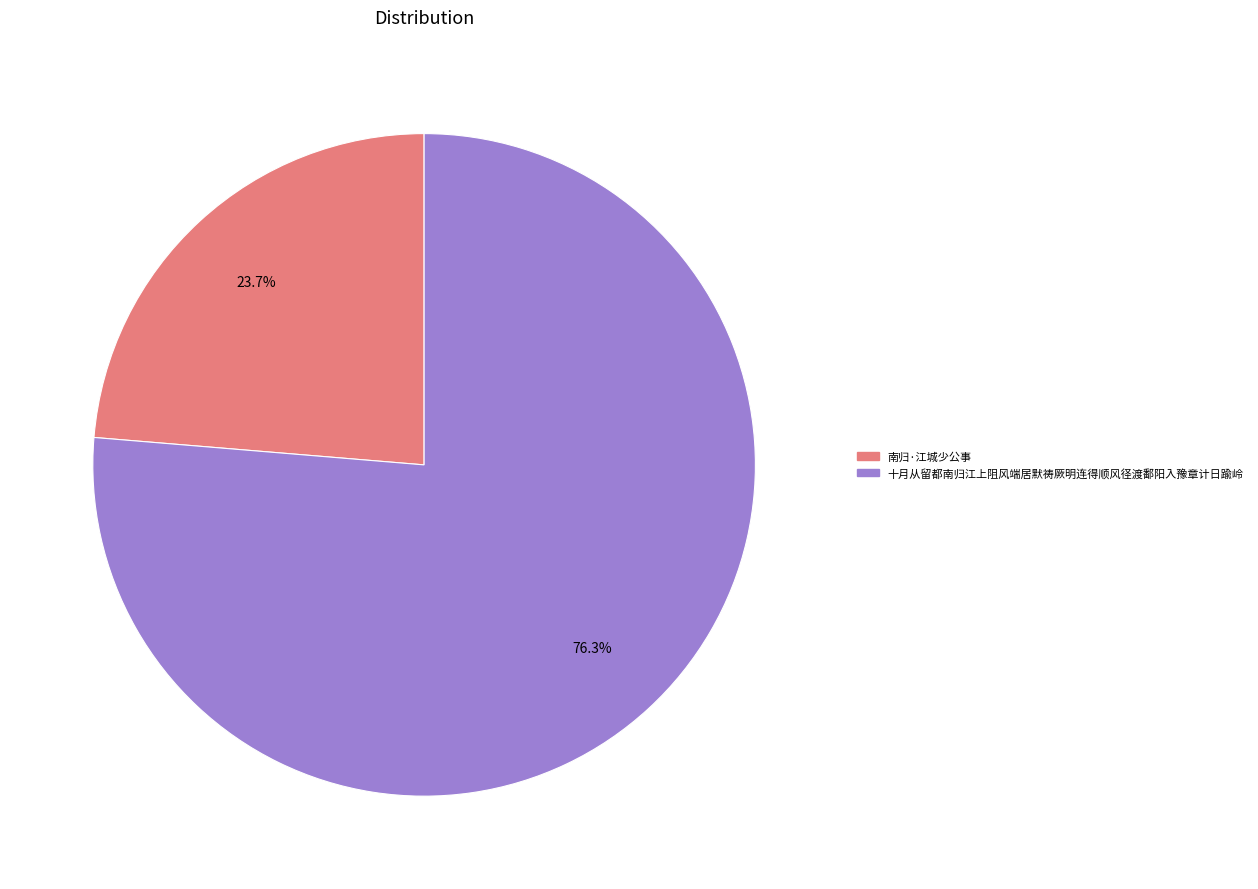

To the nearest percent, what portion does 南归·江城少公事 represent?

24%